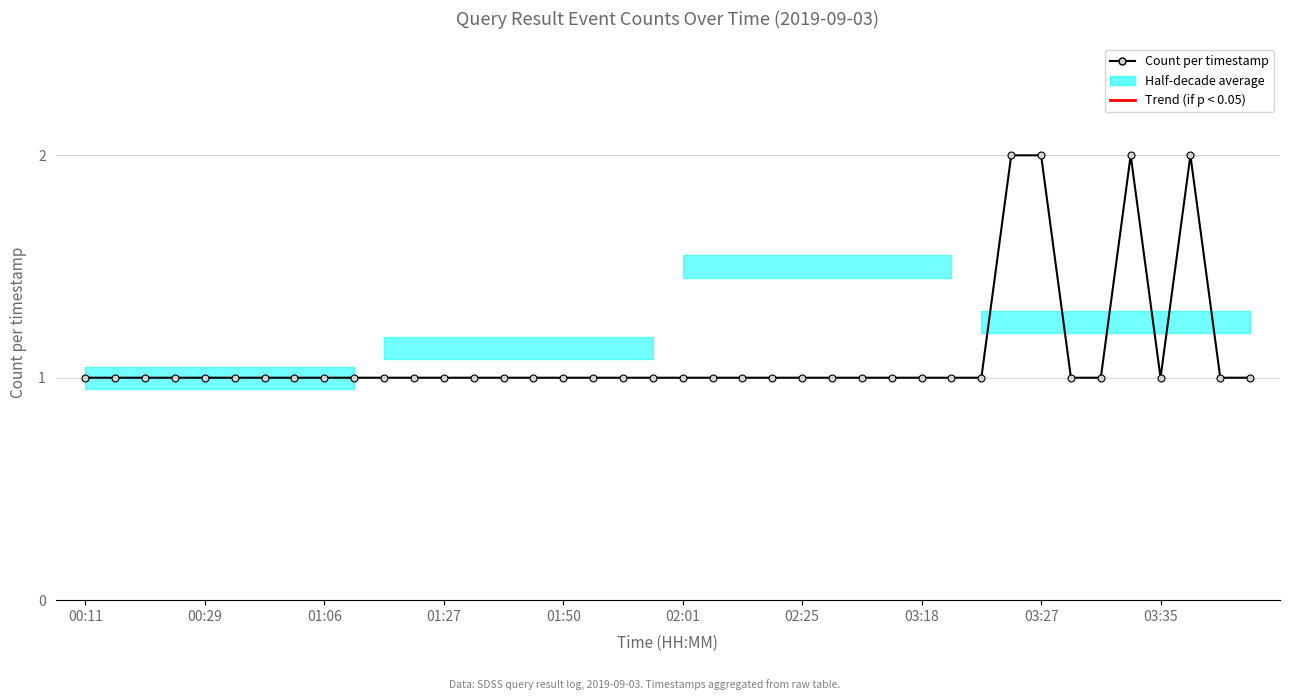

What is the difference between the maximum and second lowest values?

1